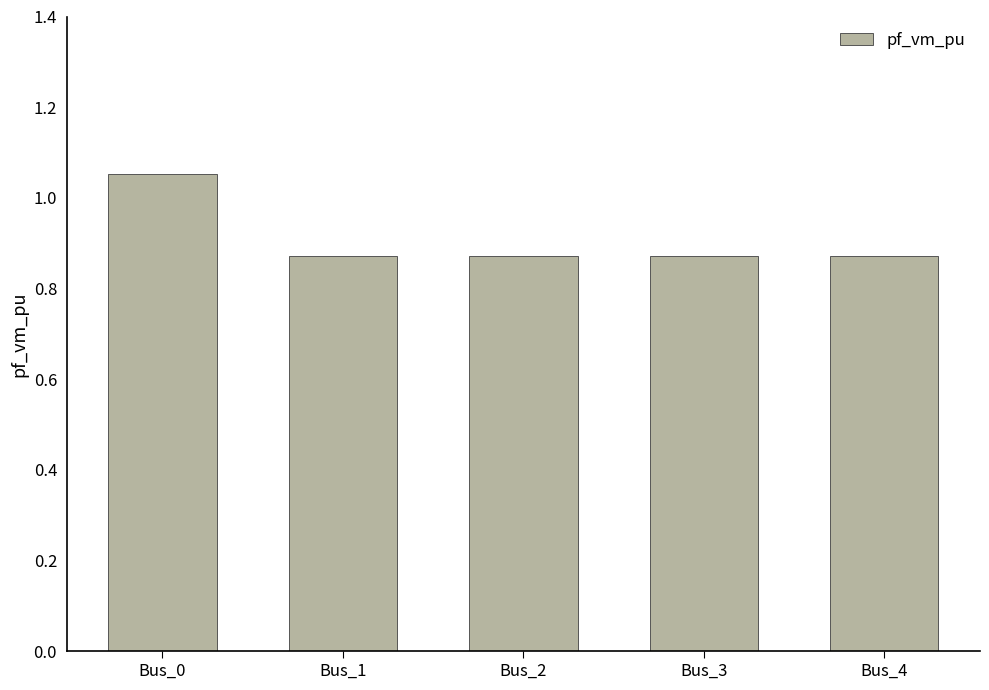

Which category has the highest value across all series?

Bus_0